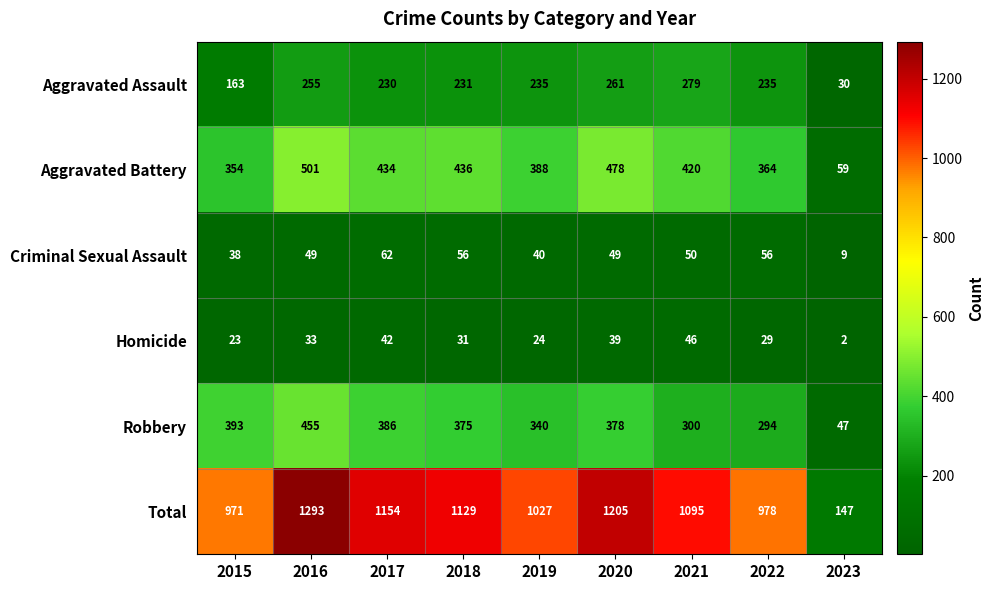

At how many categories does at least one series exceed 781?

8